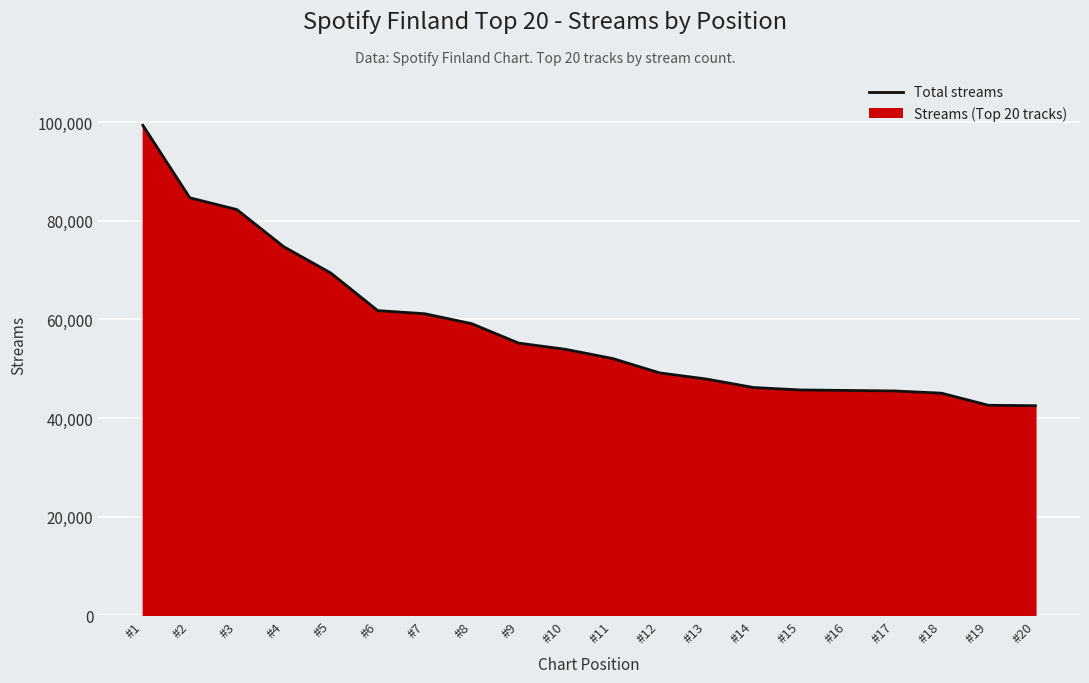

List the labels in order of value, smallest first.

#20, #19, #18, #17, #16, #15, #14, #13, #12, #11, #10, #9, #8, #7, #6, #5, #4, #3, #2, #1